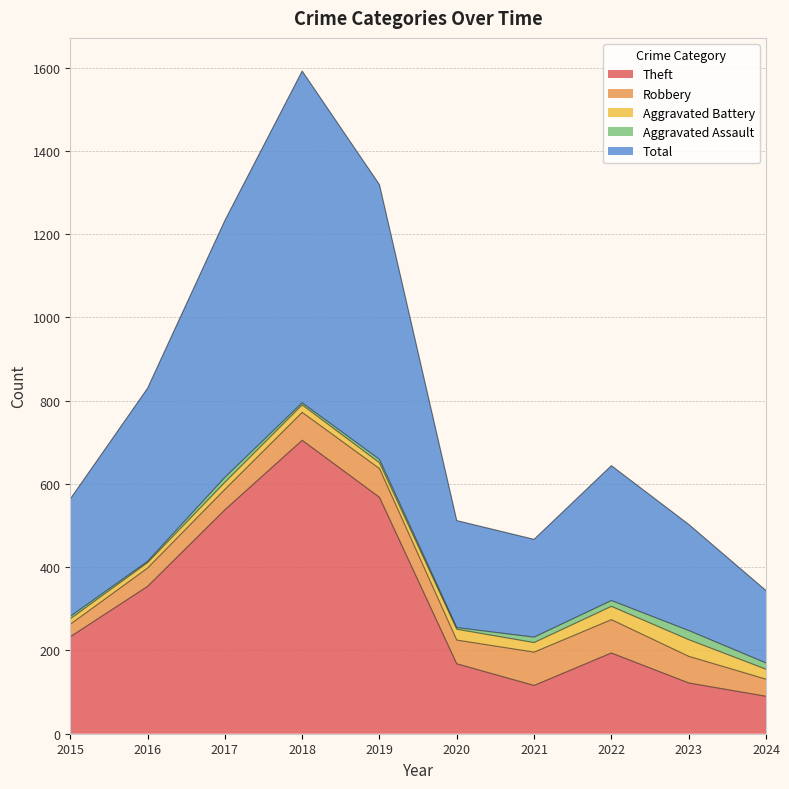

What is the difference between the second highest and second lowest values in the Aggravated Battery series?

19